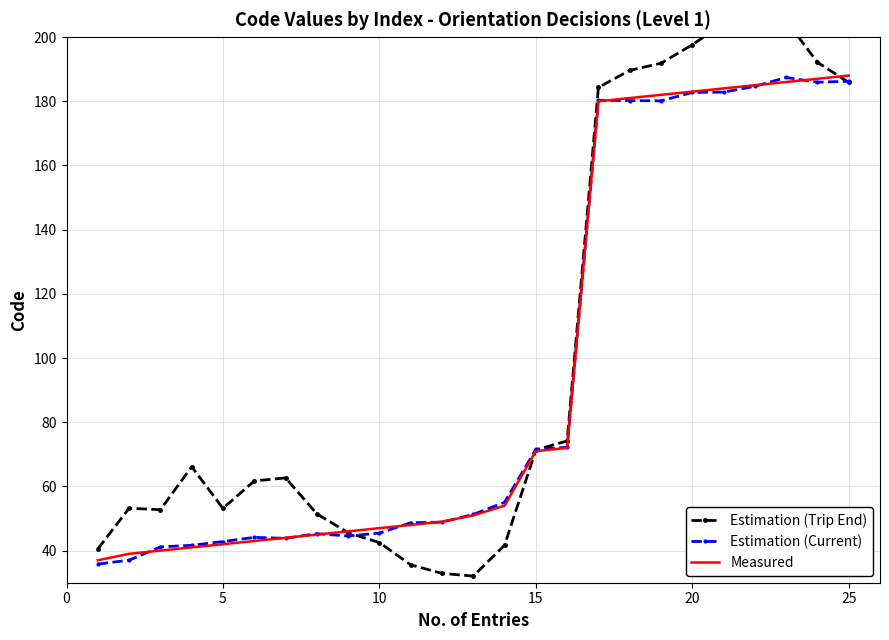

How many series are shown in this chart?

3